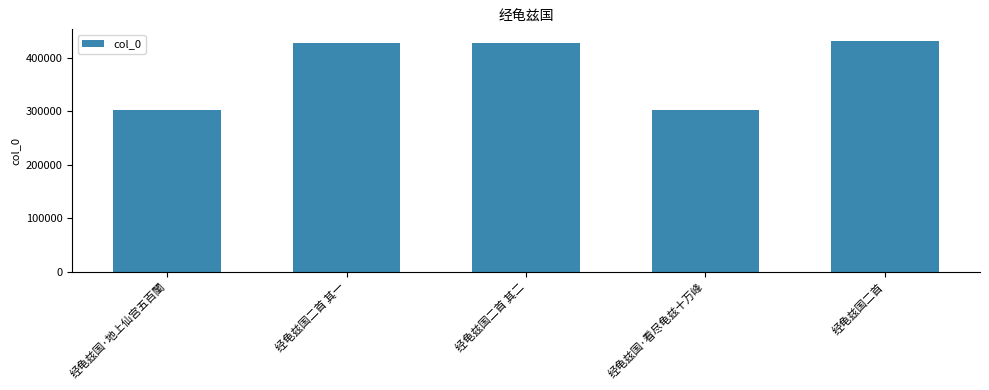

The chart shows a value of 431506 at 经龟兹国二首. True or false?

True